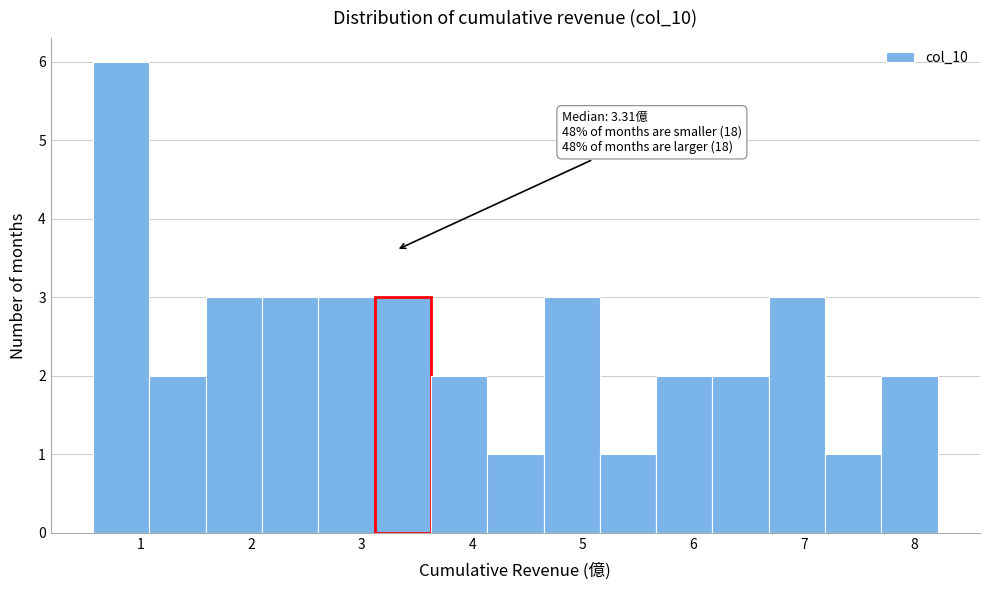

Which range on the x-axis has the tallest bar?

0.6 to 1.1